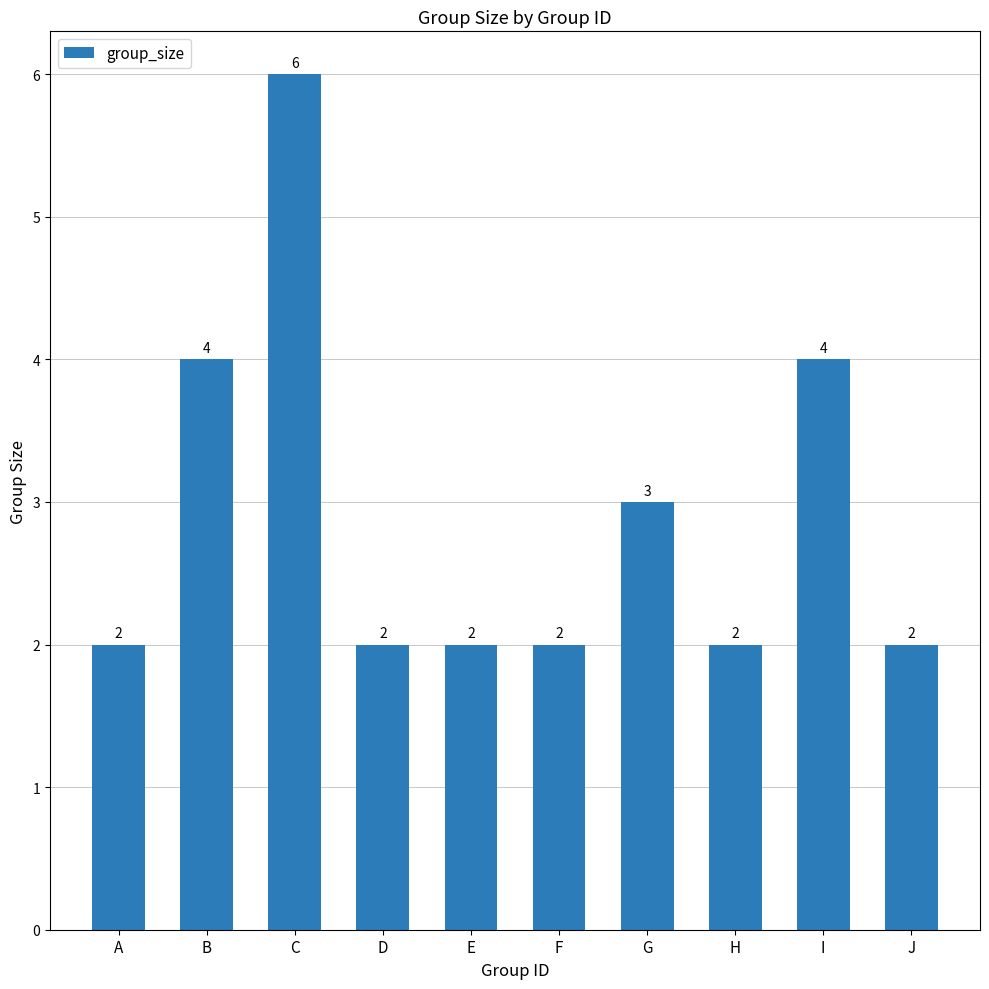

The value at H is 1. True or false?

False